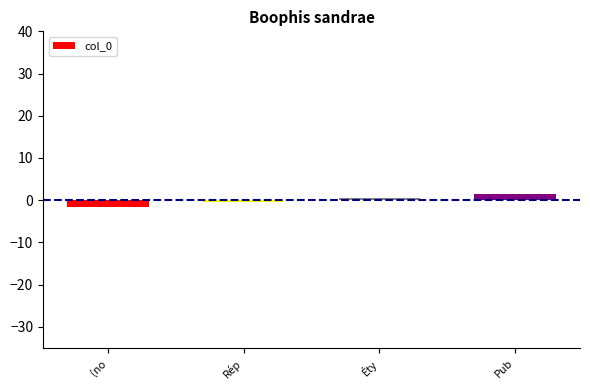

Where does the data first go above 0?

Éty